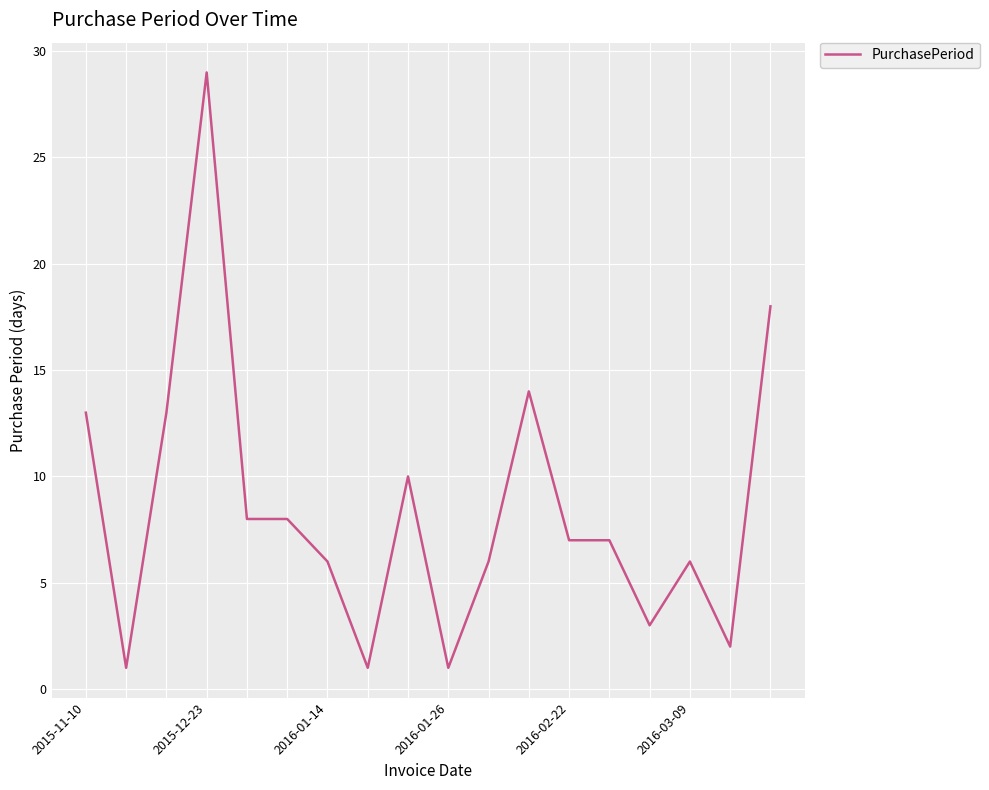

Count the number of categories in the chart.

18